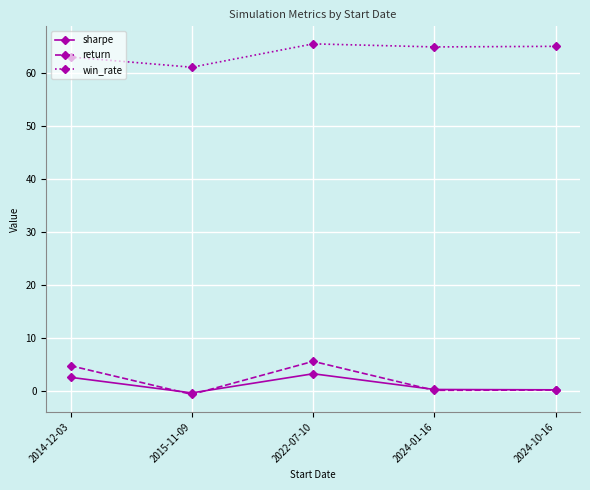

Count the number of categories in the chart.

5